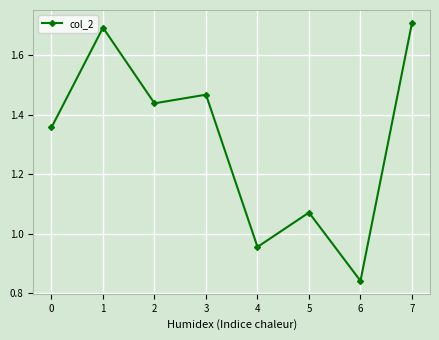

How many data points does each series have?

8